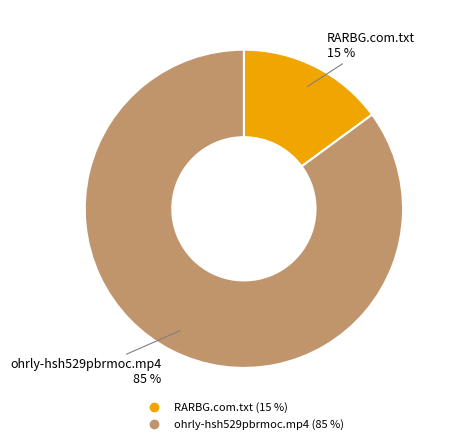

True or false: RARBG.com.txt accounts for 4% of the total.

False